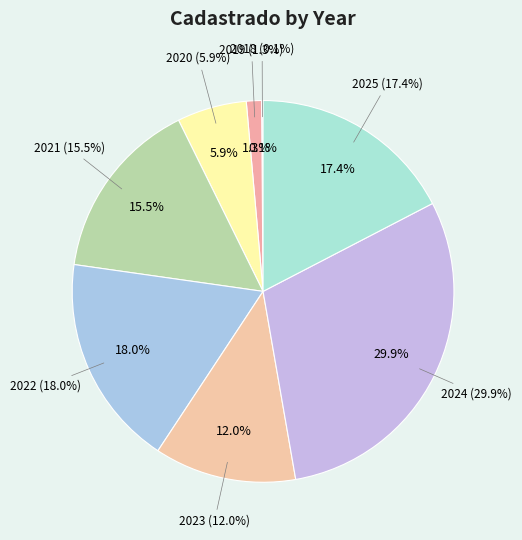

What portion of the pie excludes 2023?

88.0%